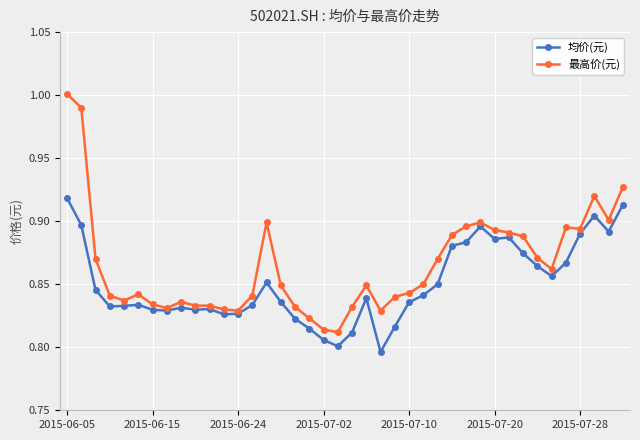

Which series has the largest range (max minus min)?

最高价(元)